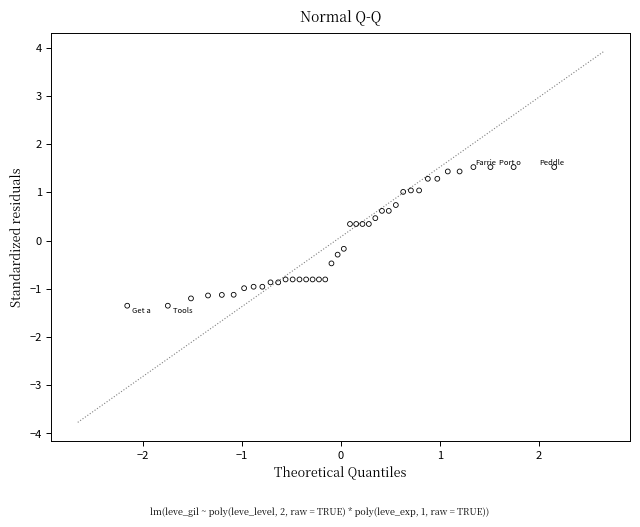

What is the range of Y values (max minus min)?

2.9